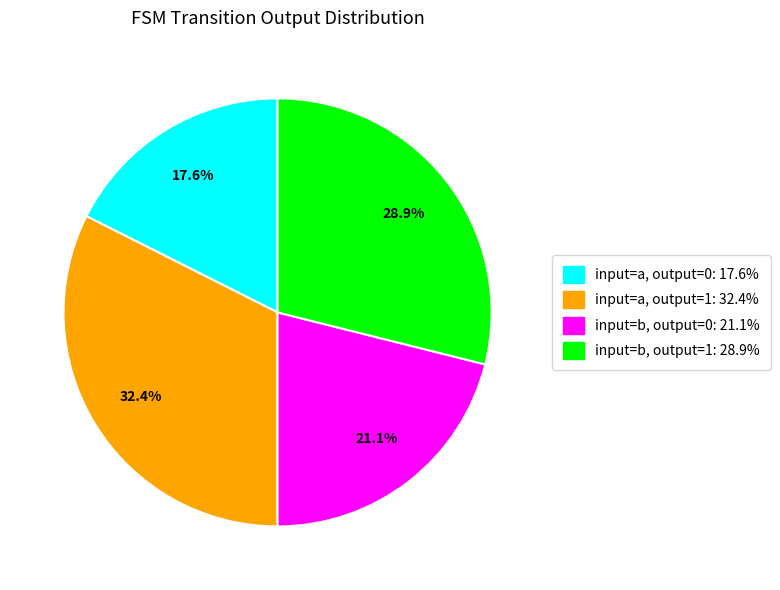

How many segments does this pie chart have?

4